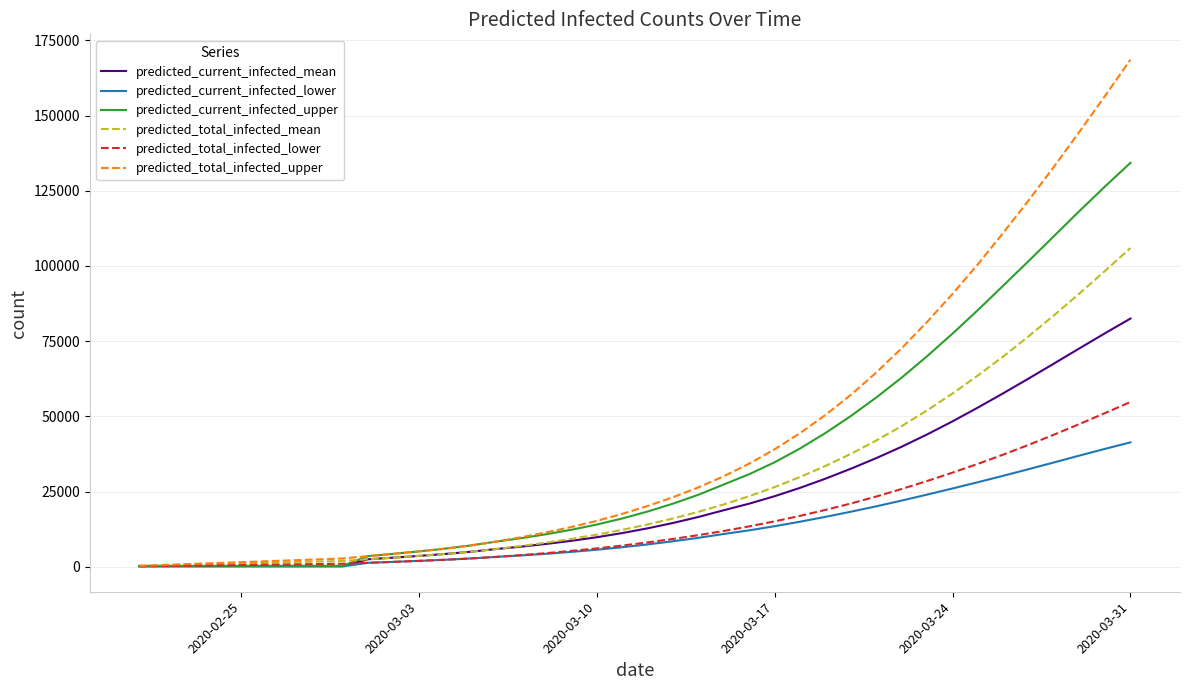

List the series in order of their peak value, highest first.

predicted_total_infected_upper, predicted_current_infected_upper, predicted_total_infected_mean, predicted_current_infected_mean, predicted_total_infected_lower, predicted_current_infected_lower